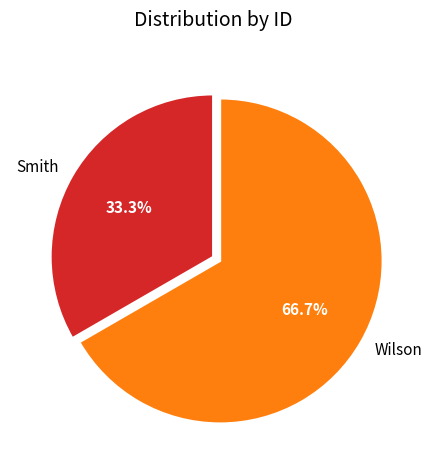

To the nearest percent, what is the combined percentage of Wilson and Smith?

100%